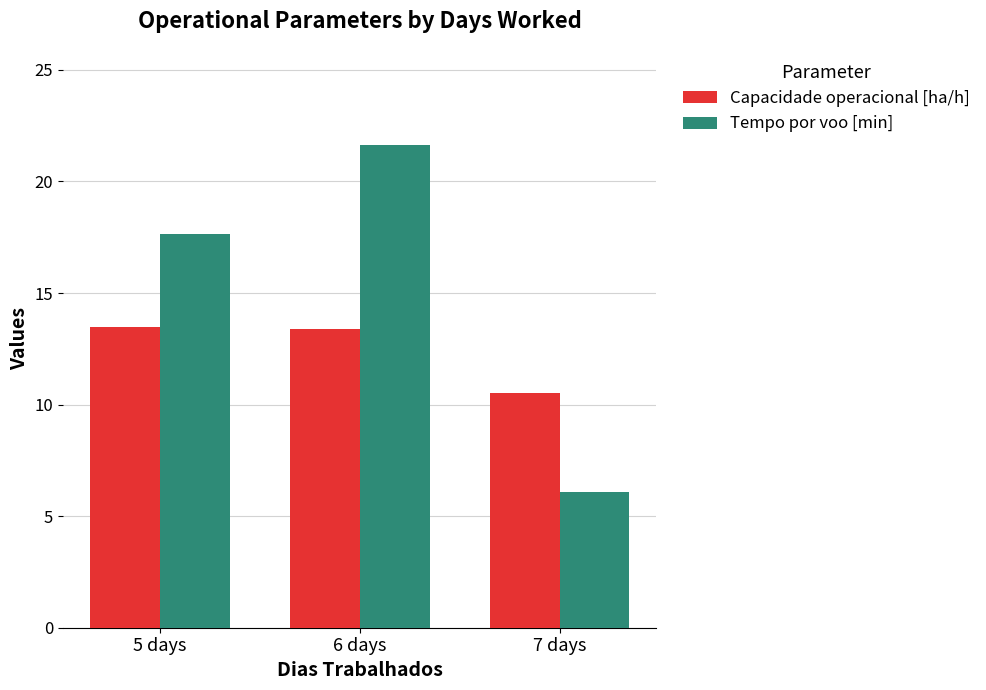

Which series has the largest range (max minus min)?

Tempo por voo [min]